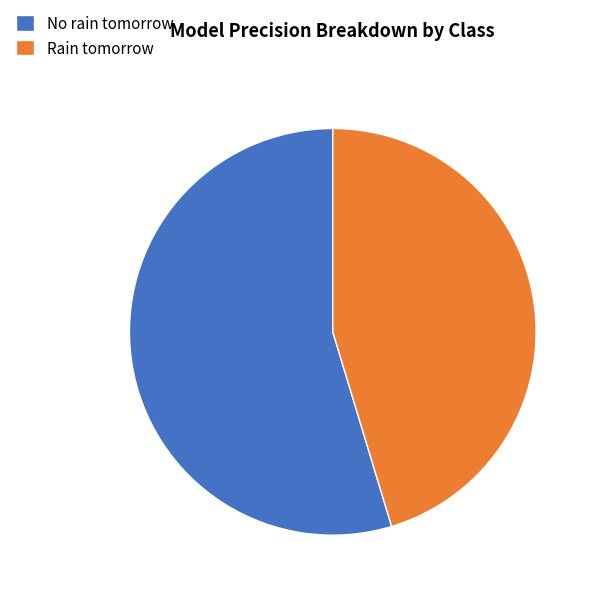

Is the sum of No rain tomorrow and Rain tomorrow greater than half?

Yes